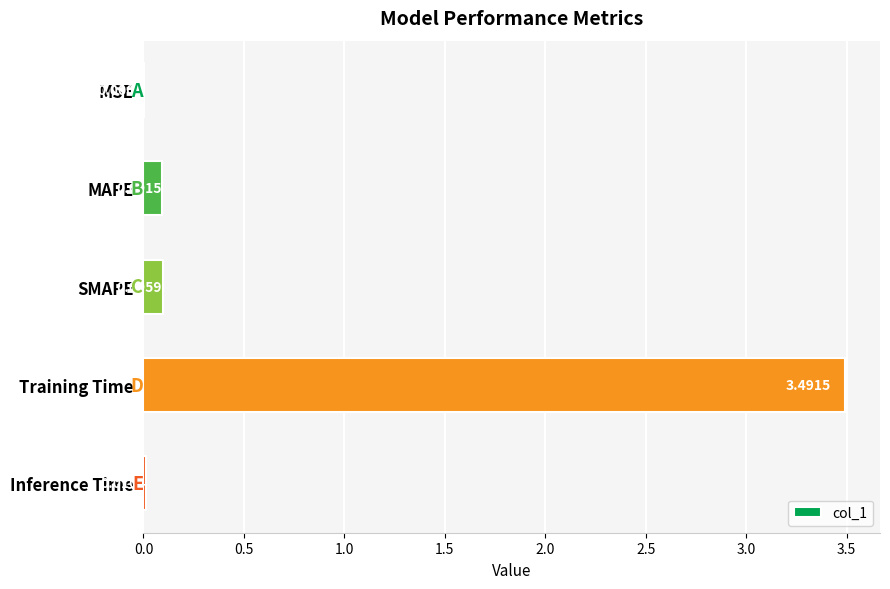

What is the average value?

0.7